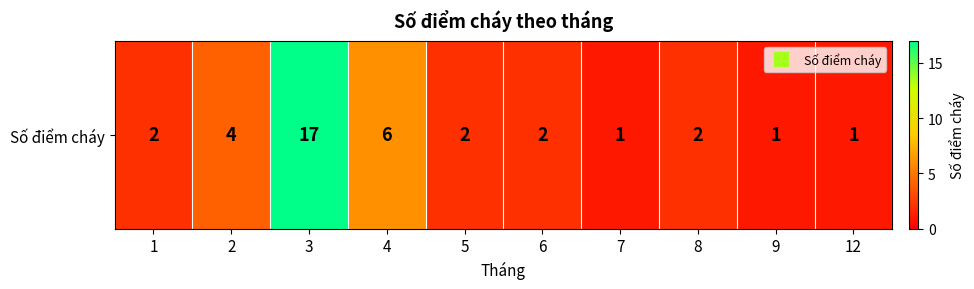

What is the difference between the values at 7 and 6?

1